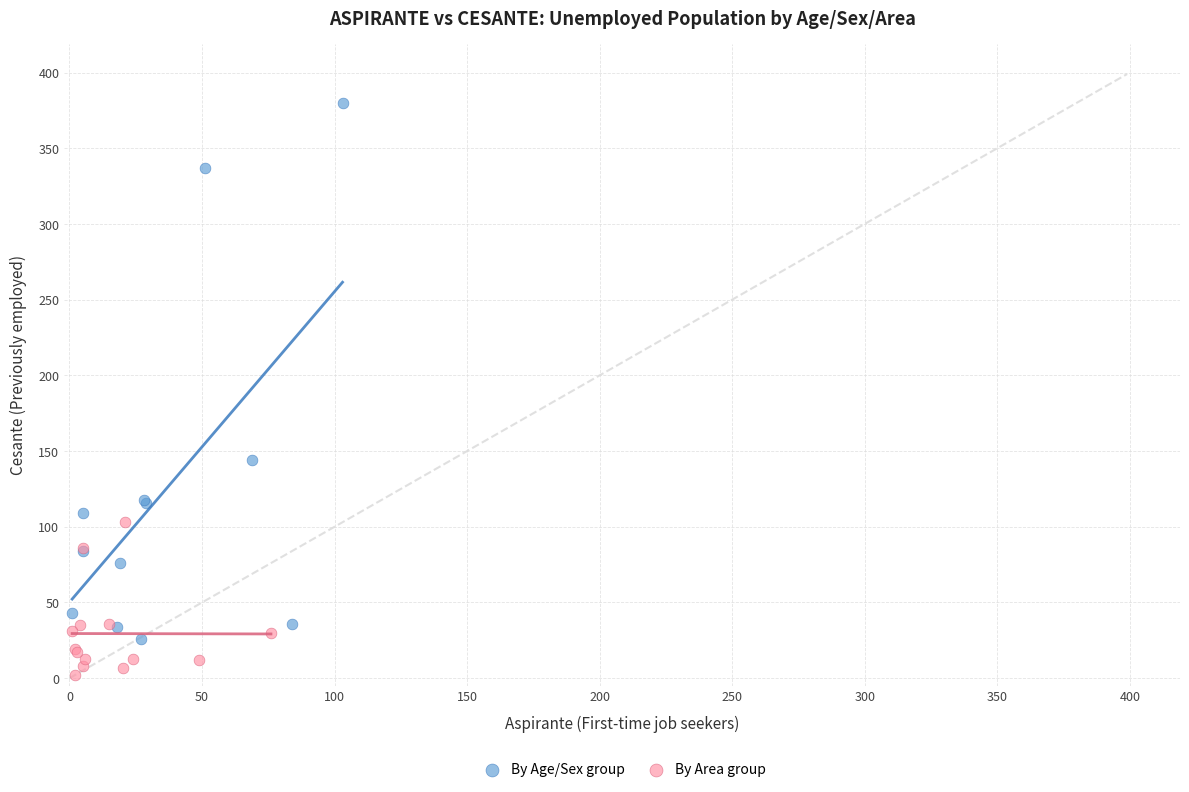

What are all the series names shown in the legend?

By Age/Sex group, By Area group